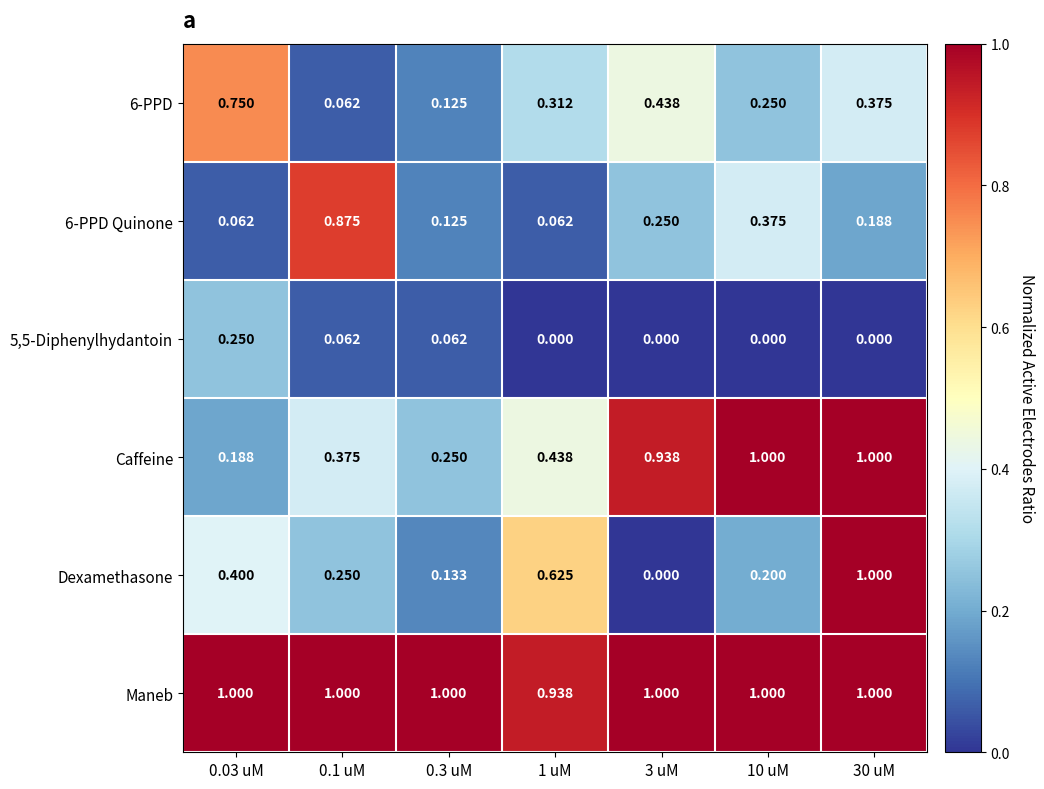

What is the greatest value displayed?

1.0